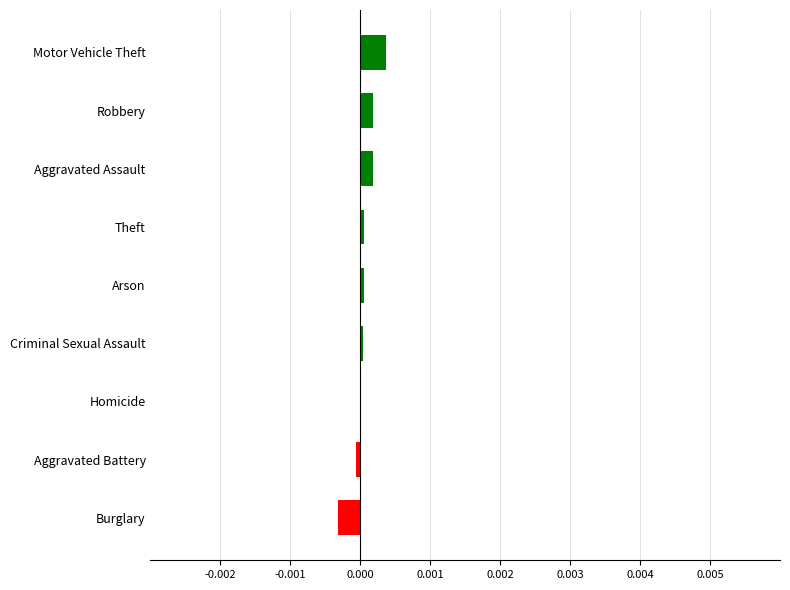

Is it true that the value at Criminal Sexual Assault is 0.0?

True